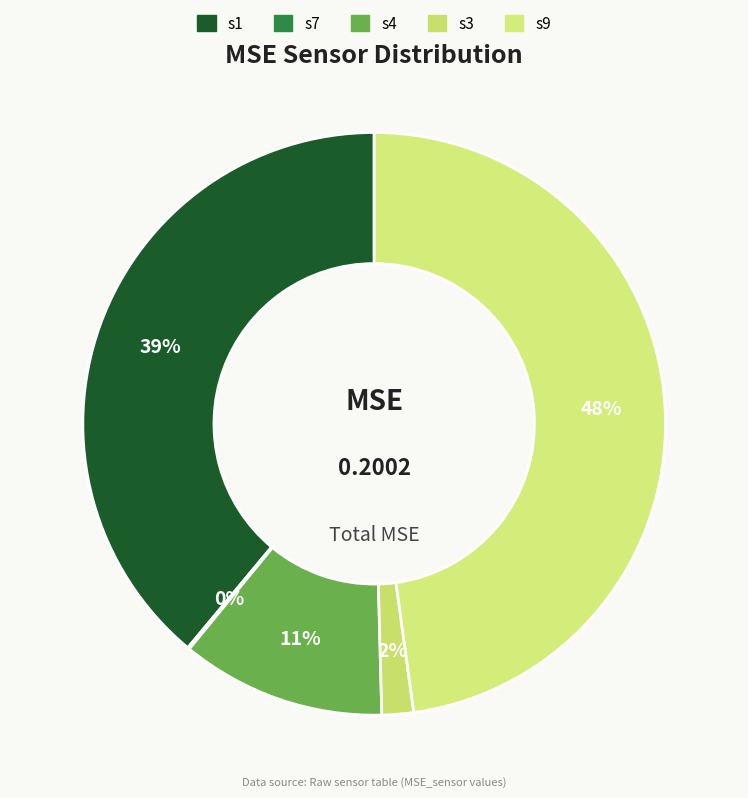

To the nearest percent, what is the average slice percentage?

20%